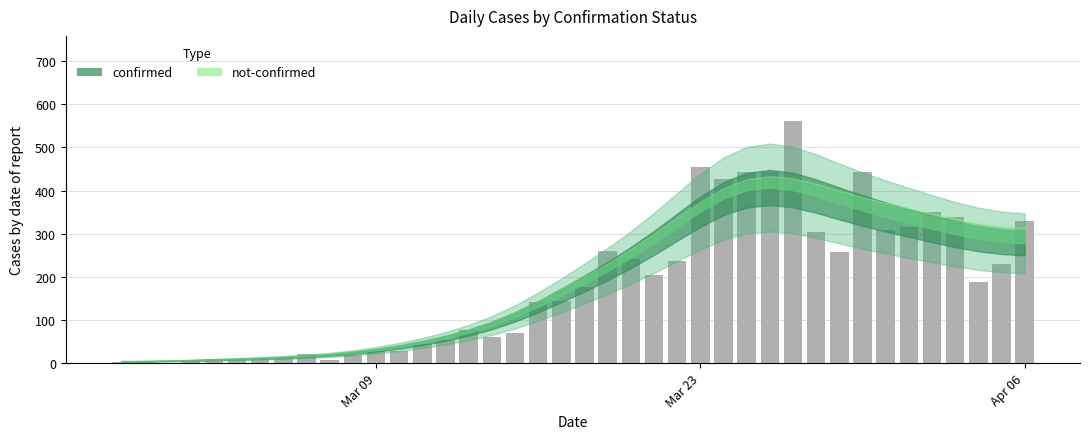

Are the bars grouped side by side (vs. stacked)?

No